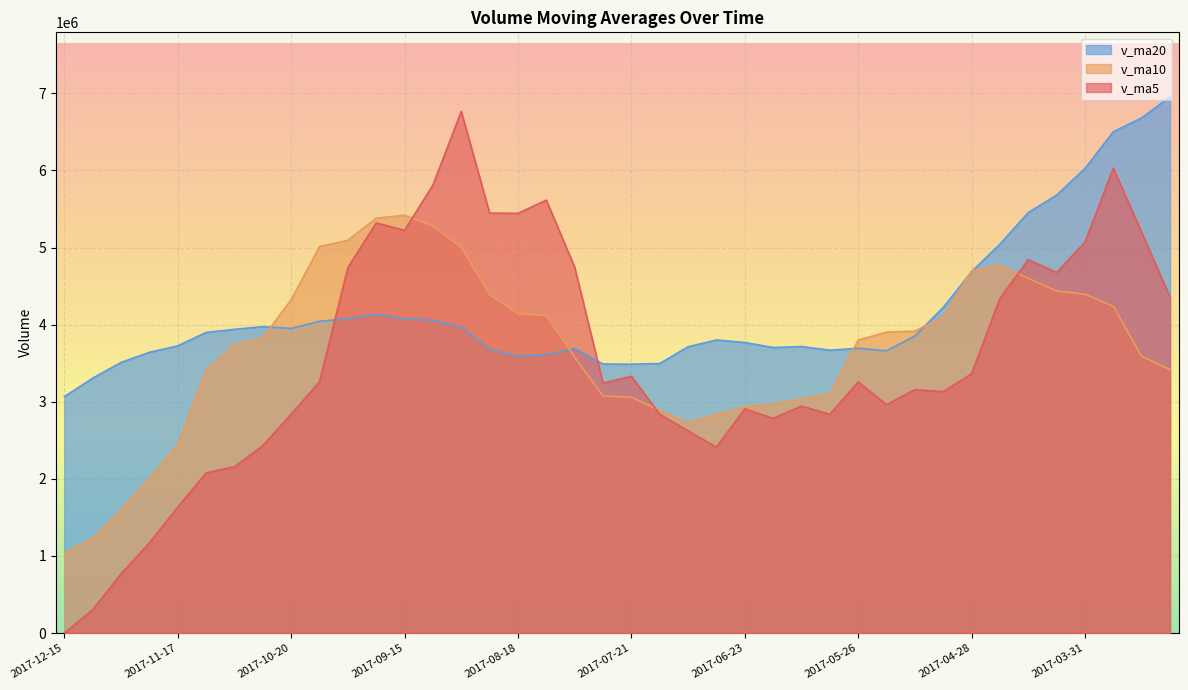

At which category is the sum across all series the highest?

2017-03-24